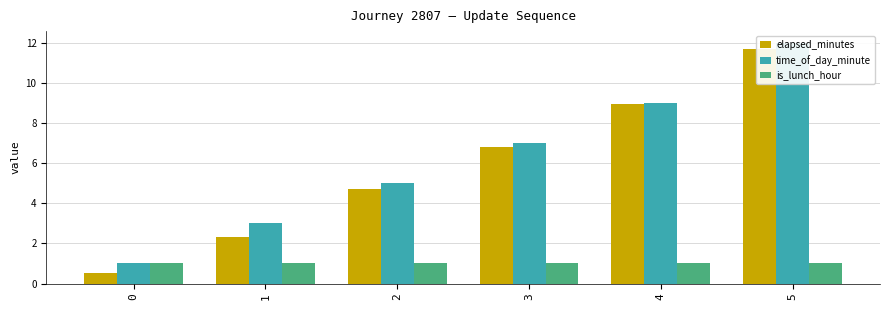

How many groups of bars are there?

6